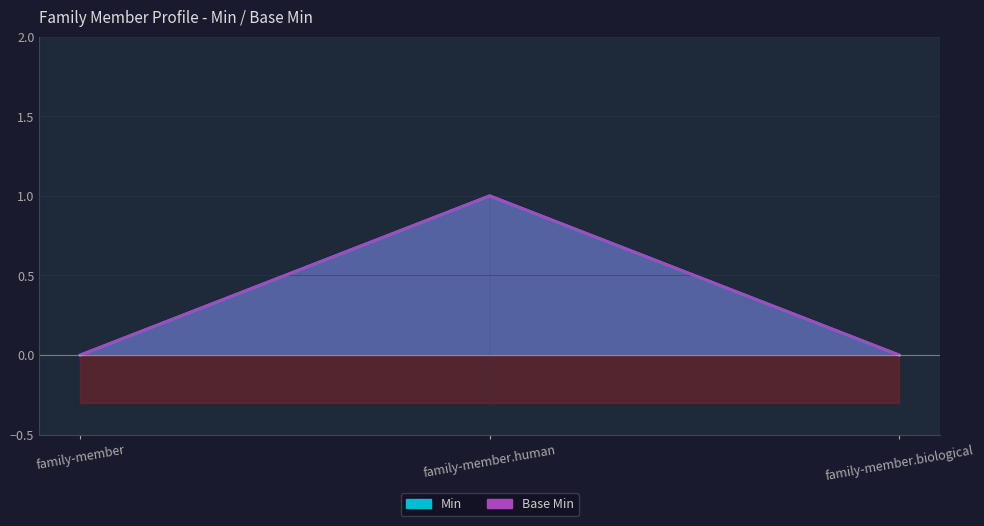

What is the label of the 3rd point from the right?

family-member